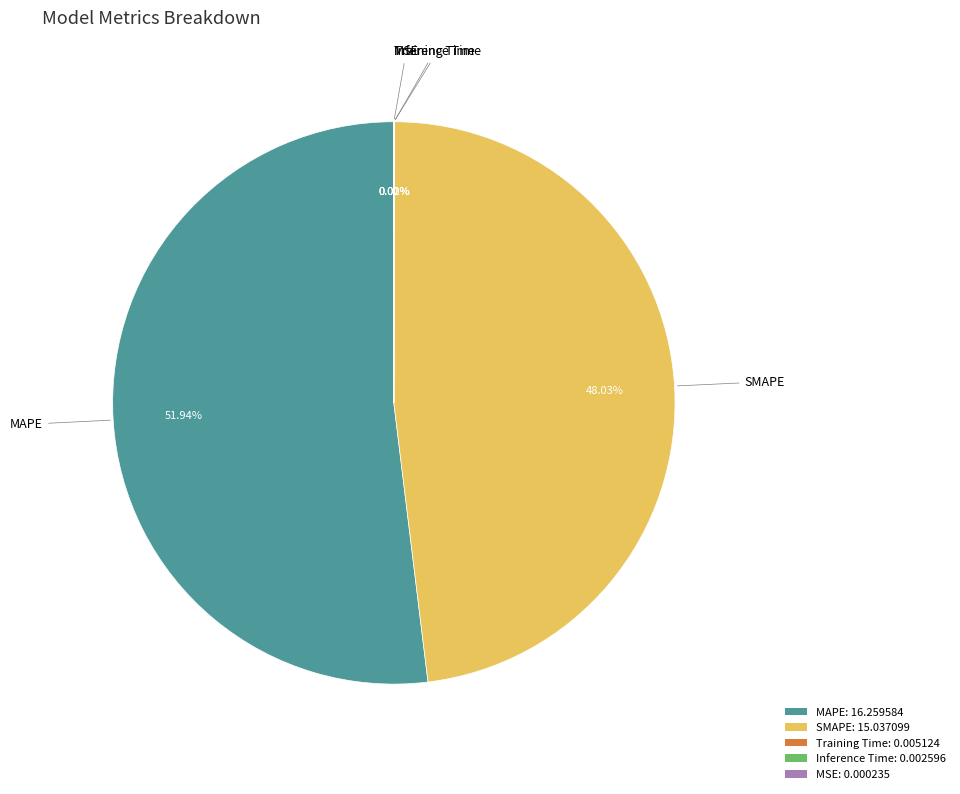

Is there a majority slice in this chart?

Yes